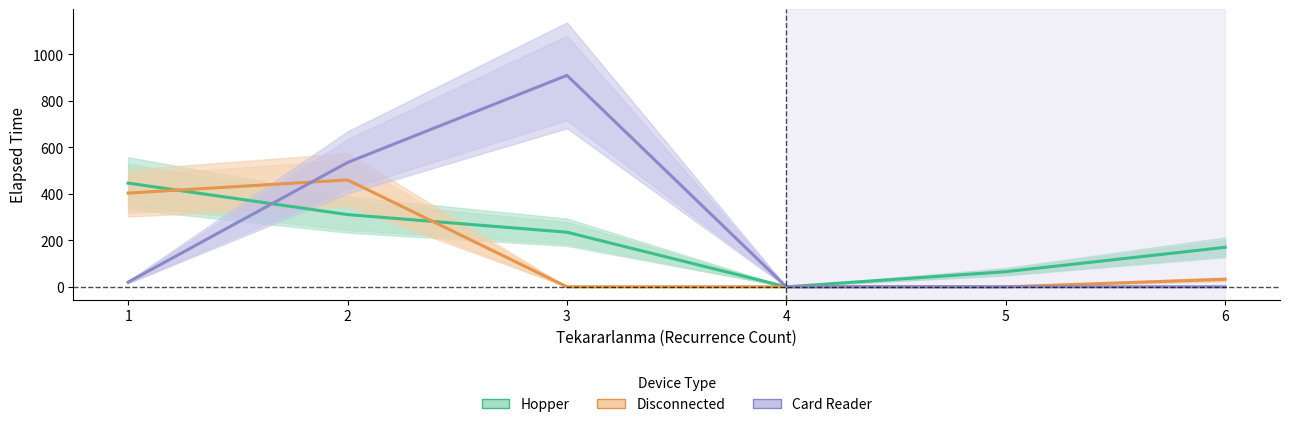

Between 1 and 4, which is larger?

1